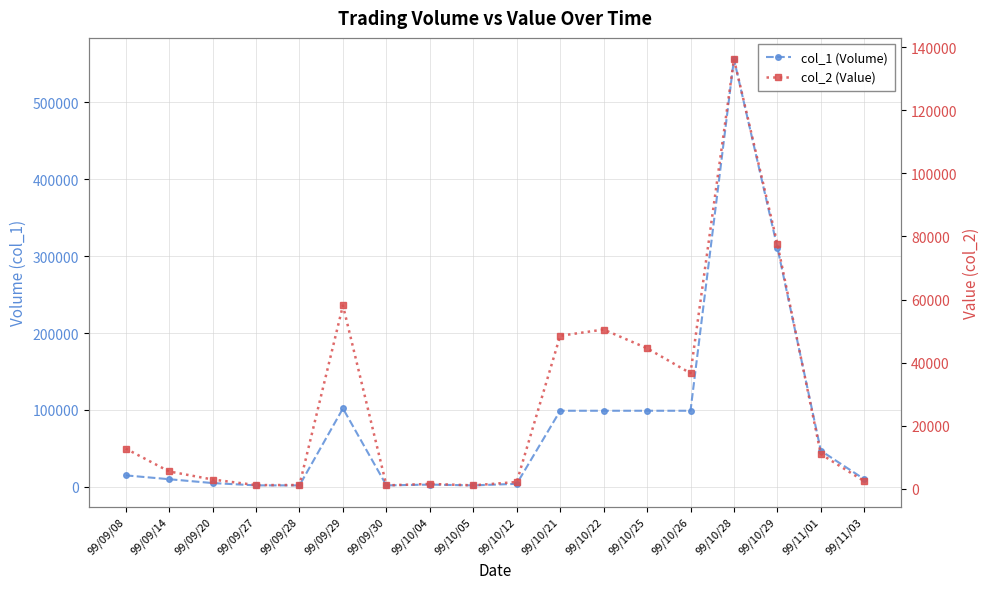

How many categories are shown in the chart?

18